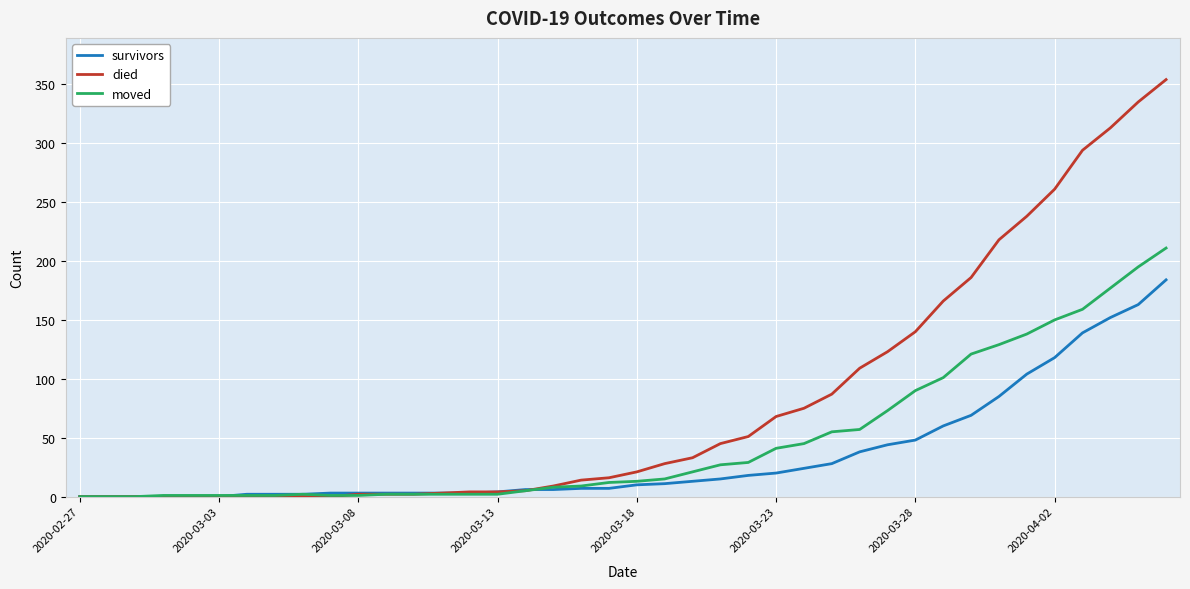

What is the greatest value displayed?

354